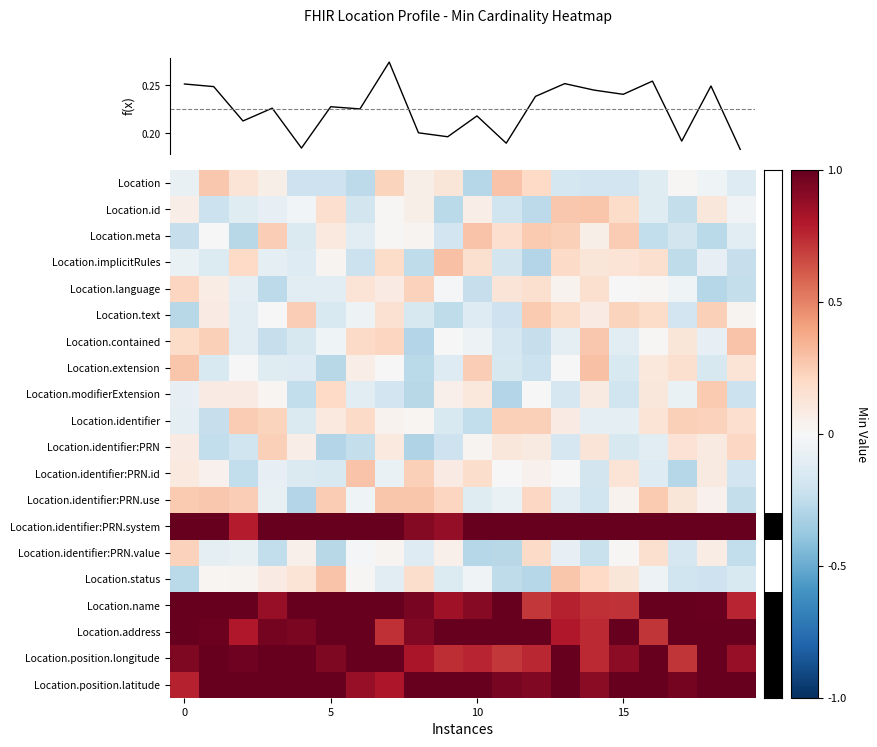

Reading left to right, list all the values displayed in this chart.

row_0: -0.1	0.3	0.1	0.1	-0.2	-0.2	-0.3	0.2	0.1	0.1	-0.3	0.3	0.2	-0.2	-0.2	-0.2	-0.1	0.0	-0.0	-0.1
row_1: 0.1	-0.2	-0.1	-0.1	-0.0	0.2	-0.2	0.0	0.1	-0.3	0.1	-0.2	-0.3	0.3	0.3	0.2	-0.1	-0.2	0.1	-0.0
row_2: -0.2	-0.0	-0.3	0.2	-0.1	0.1	-0.1	0.0	0.0	-0.2	0.3	0.2	0.3	0.2	0.1	0.3	-0.2	-0.2	-0.3	-0.1
row_3: -0.1	-0.1	0.2	-0.1	-0.1	0.0	-0.2	0.2	-0.3	0.3	0.2	-0.2	-0.3	0.2	0.1	0.1	0.2	-0.3	-0.1	-0.2
row_4: 0.2	0.1	-0.1	-0.3	-0.1	-0.1	0.1	0.1	0.2	-0.0	-0.2	0.1	0.2	0.0	0.2	-0.0	0.0	-0.0	-0.3	-0.2
row_5: -0.3	0.1	-0.1	0.0	0.2	-0.2	-0.1	0.2	-0.2	-0.3	-0.1	-0.2	0.3	0.2	0.1	0.2	0.2	-0.2	0.2	0.0
row_6: 0.2	0.2	-0.1	-0.2	-0.2	-0.0	0.2	0.2	-0.3	0.0	-0.0	-0.2	-0.2	-0.1	0.3	-0.1	0.0	0.1	-0.1	0.3
row_7: 0.3	-0.1	-0.0	-0.1	-0.1	-0.3	0.1	0.0	-0.3	-0.1	0.2	-0.2	-0.2	-0.0	0.3	-0.2	0.1	0.2	-0.2	0.1
row_8: -0.1	0.1	0.1	0.0	-0.2	0.2	-0.1	-0.2	-0.3	0.1	0.1	-0.3	0.0	-0.2	0.1	-0.2	0.1	-0.1	0.3	-0.2
row_9: -0.1	-0.2	0.3	0.2	-0.1	0.1	0.2	0.0	0.0	-0.2	-0.2	0.2	0.2	0.1	-0.1	-0.1	0.1	0.2	0.2	0.2
row_10: 0.1	-0.2	-0.2	0.2	0.1	-0.3	-0.2	0.1	-0.3	-0.2	0.0	0.1	0.1	-0.2	0.1	-0.2	-0.1	0.1	0.1	0.2
row_11: 0.1	0.0	-0.2	-0.1	-0.1	-0.2	0.3	-0.1	0.2	0.1	0.2	0.0	0.0	-0.0	-0.2	0.1	-0.1	-0.3	0.1	-0.2
row_12: 0.3	0.3	0.2	-0.1	-0.3	0.3	-0.0	0.3	0.3	0.2	-0.1	-0.1	0.2	-0.1	-0.2	0.0	0.3	0.1	0.0	-0.2
row_13: 1.0	1.0	0.8	1.0	1.0	1.0	1.0	1.0	0.9	0.9	1.0	1.0	1.0	1.0	1.0	1.0	1.0	1.0	1.0	1.0
row_14: 0.2	-0.1	-0.1	-0.2	0.0	-0.3	-0.0	0.0	-0.1	0.1	-0.3	-0.3	0.2	-0.1	-0.2	0.0	0.2	-0.2	0.1	-0.2
row_15: -0.3	0.0	0.0	0.1	0.1	0.3	0.0	-0.1	0.2	-0.1	-0.0	-0.3	-0.3	0.3	0.2	0.1	-0.1	-0.2	-0.2	-0.1
row_16: 1.0	1.0	1.0	0.9	1.0	1.0	1.0	1.0	1.0	0.8	0.9	1.0	0.7	0.8	0.7	0.7	1.0	1.0	1.0	0.8
row_17: 1.0	1.0	0.8	1.0	0.9	1.0	1.0	0.7	0.9	1.0	1.0	1.0	1.0	0.8	0.7	1.0	0.7	1.0	1.0	1.0
row_18: 0.9	1.0	1.0	1.0	1.0	0.9	1.0	1.0	0.8	0.7	0.8	0.7	0.8	1.0	0.7	0.9	1.0	0.7	1.0	0.9
row_19: 0.8	1.0	1.0	1.0	1.0	1.0	0.9	0.8	1.0	1.0	1.0	0.9	0.9	1.0	0.9	1.0	1.0	1.0	1.0	1.0